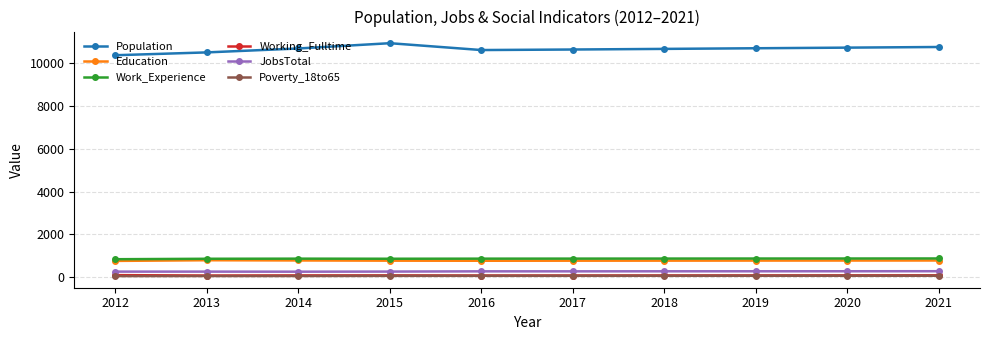

True or false: Work_Experience and JobsTotal cross at least once.

False